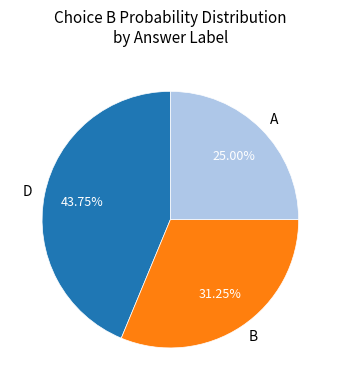

Which has a higher value, A or D?

D